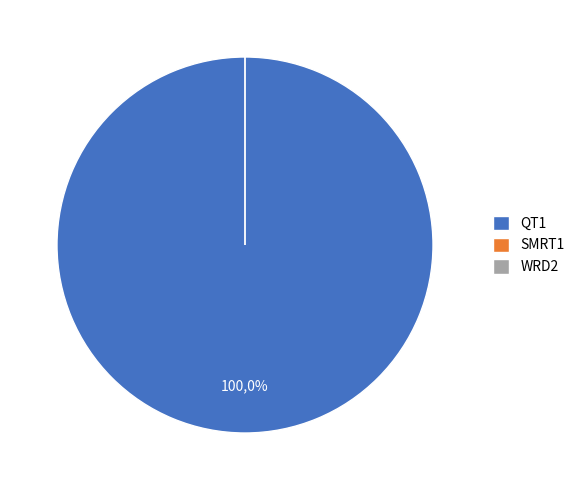

What is the smallest slice in the pie chart?

SMRT1